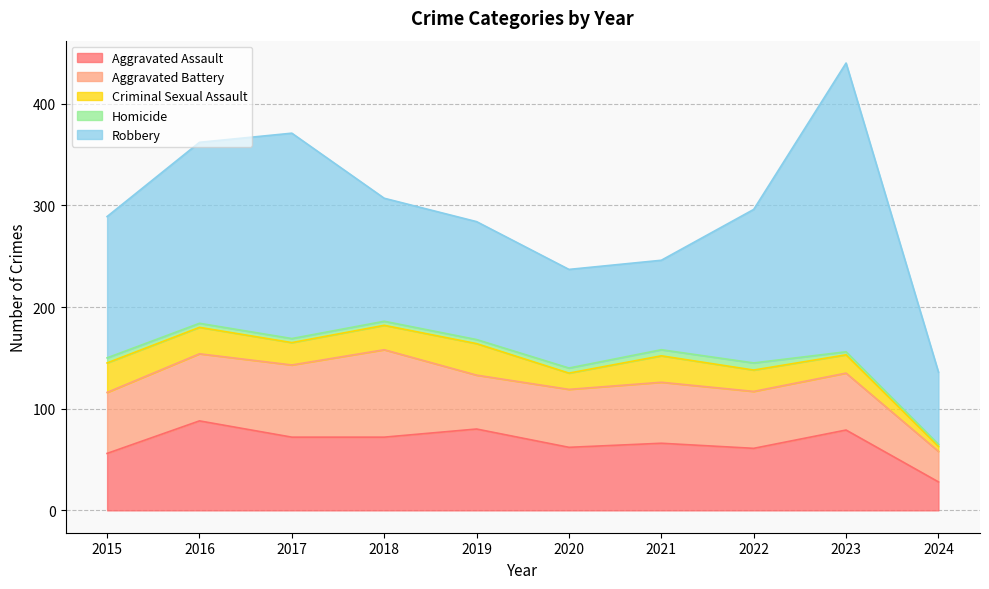

What is the average value of the Aggravated Assault series?

66